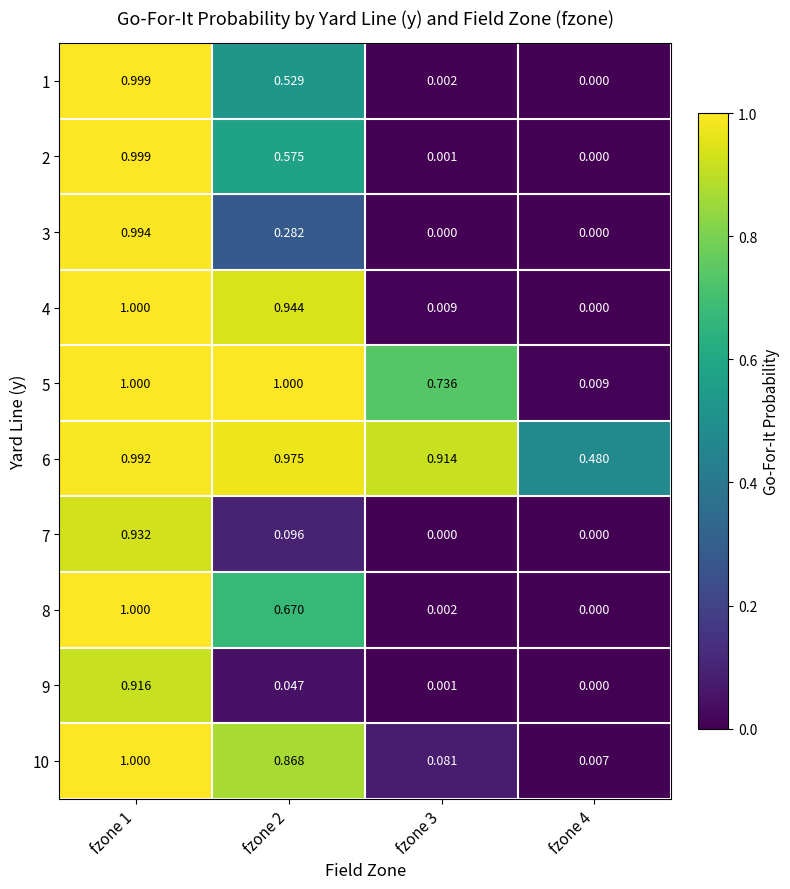

Is the value of 4 at fzone 1 greater than the value of 6 at fzone 4?

Yes